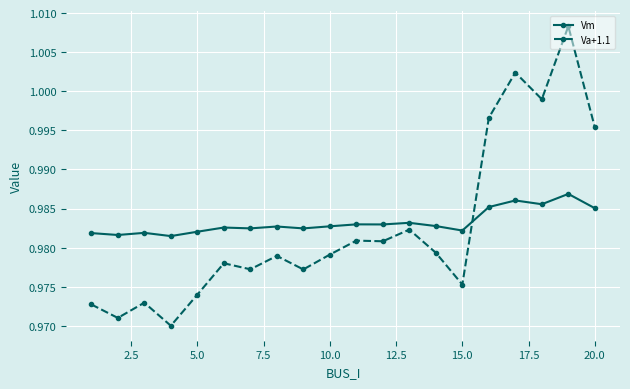

Which series has the widest spread of values?

Va+1.1